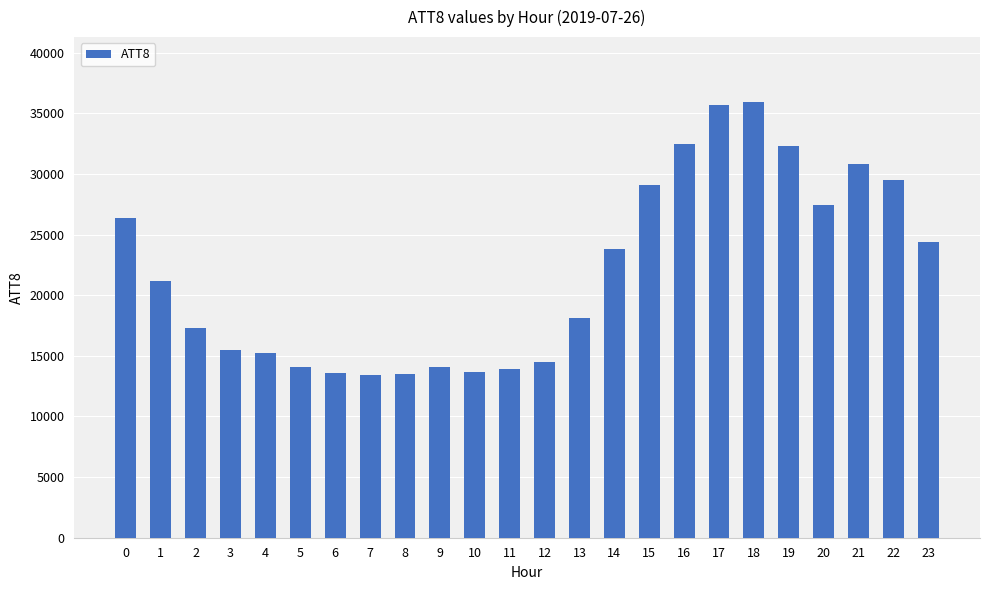

True or false: the data shows 42187 at 0.

False